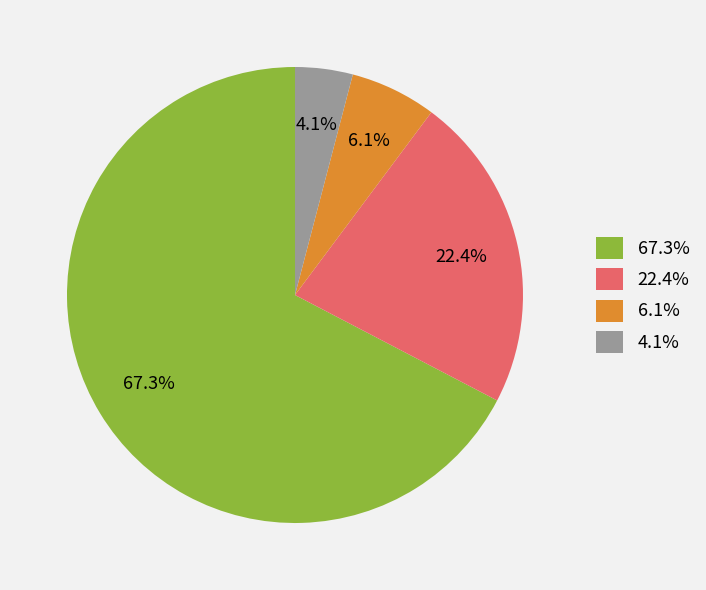

Rank the categories by value from lowest to highest.

4.1%, 6.1%, 22.4%, 67.3%